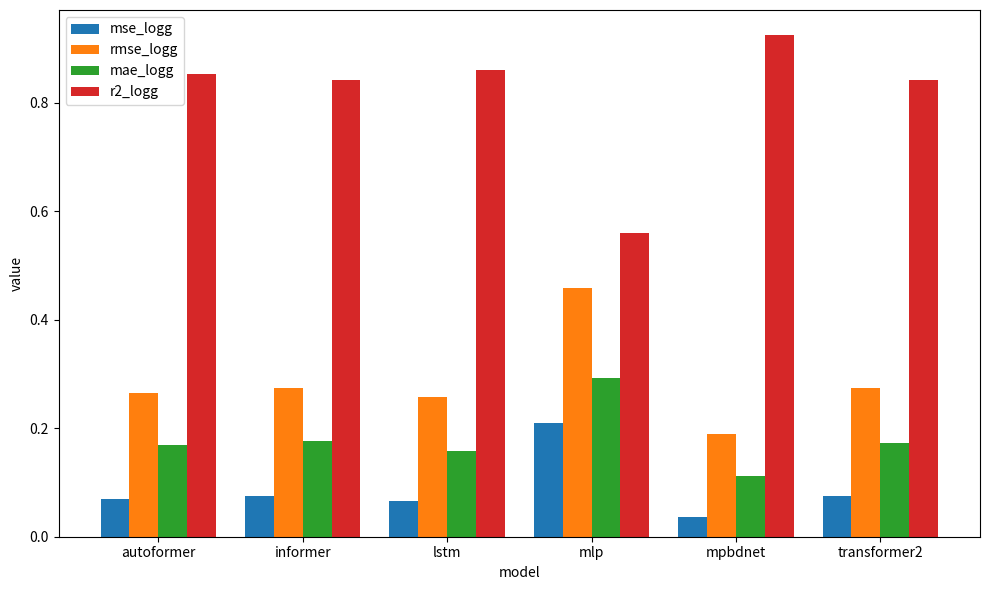

Rank the series by their maximum value, from highest to lowest.

r2_logg, rmse_logg, mae_logg, mse_logg